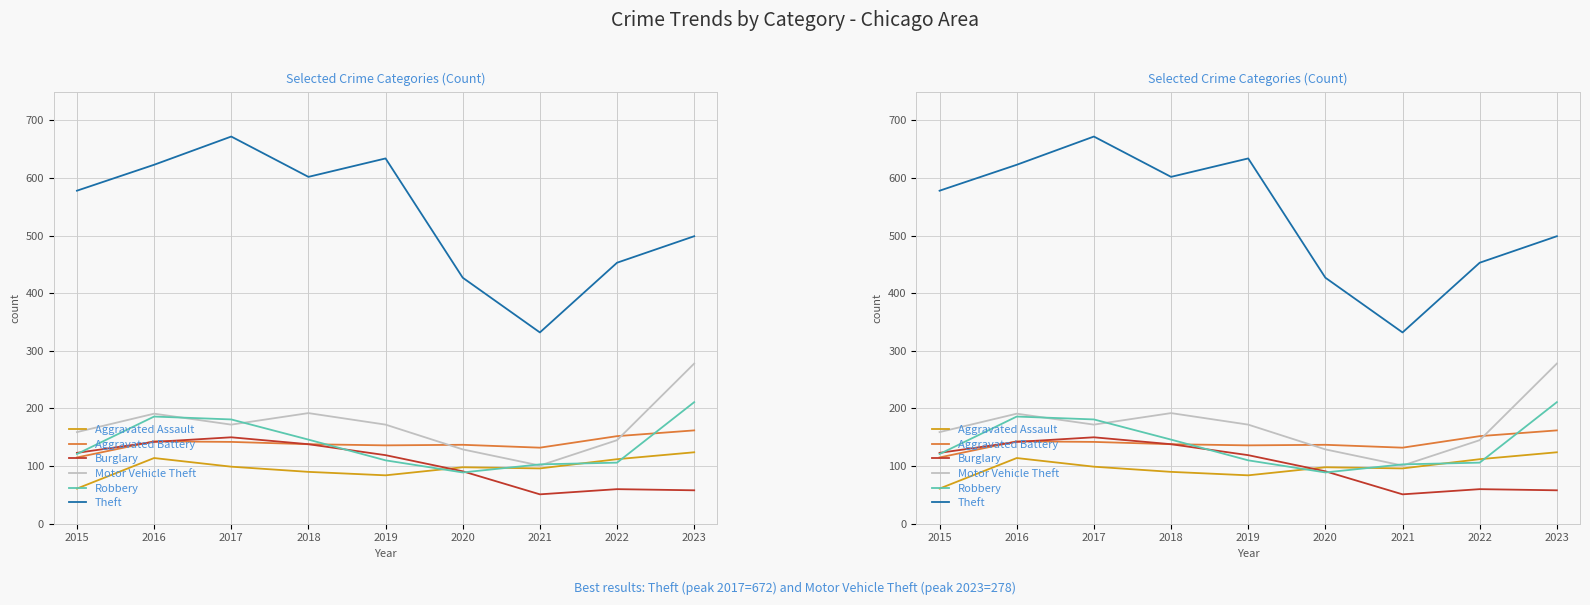

Which label corresponds to the largest value in the chart?

2017